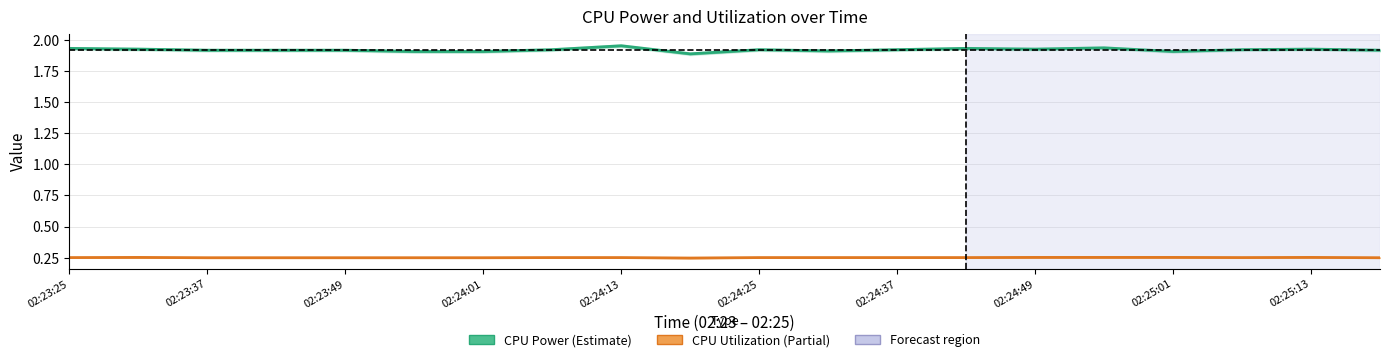

Does the chart have visible grid lines?

Yes